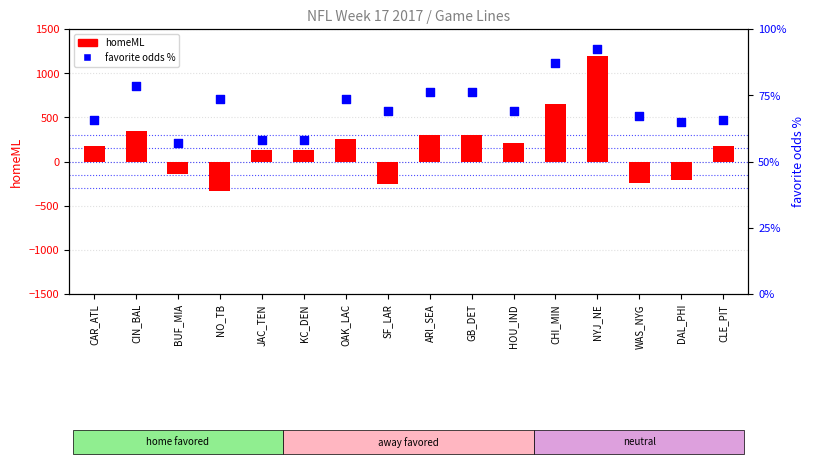

What is the total value across all series at SF_LAR?

-190.9